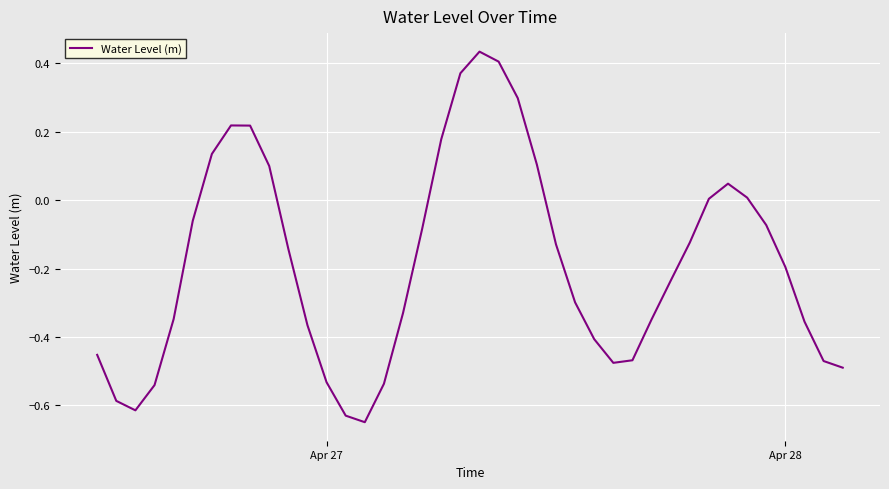

What is the difference between the maximum and minimum values?

1.1